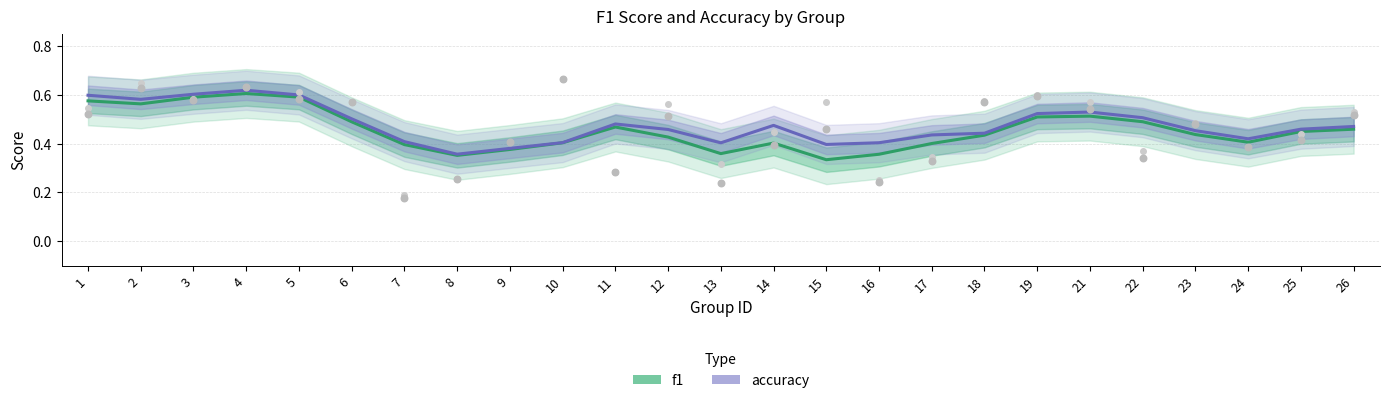

Which series has the largest total across all categories?

accuracy